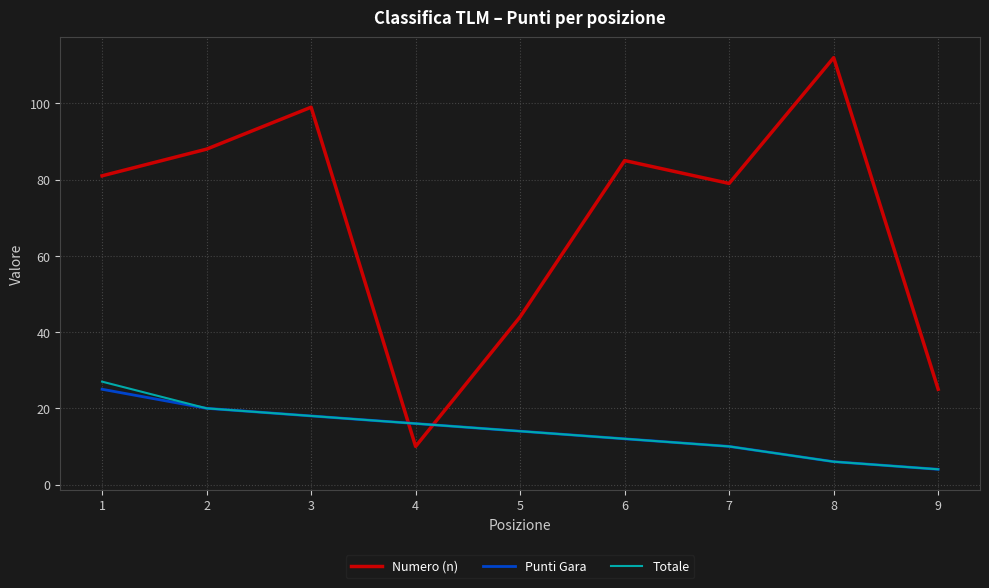

Which series has the largest range (max minus min)?

Numero (n)